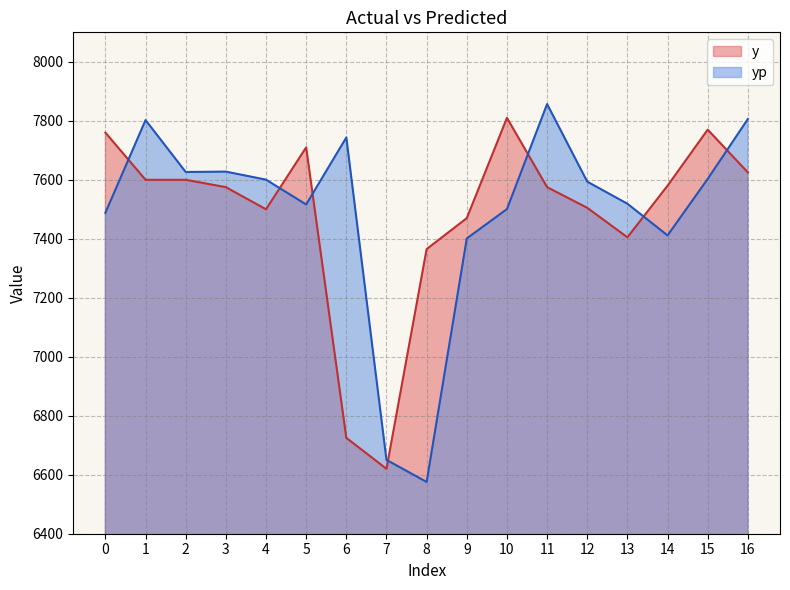

What is the difference between the maximum and minimum values in the y series?

1190.0